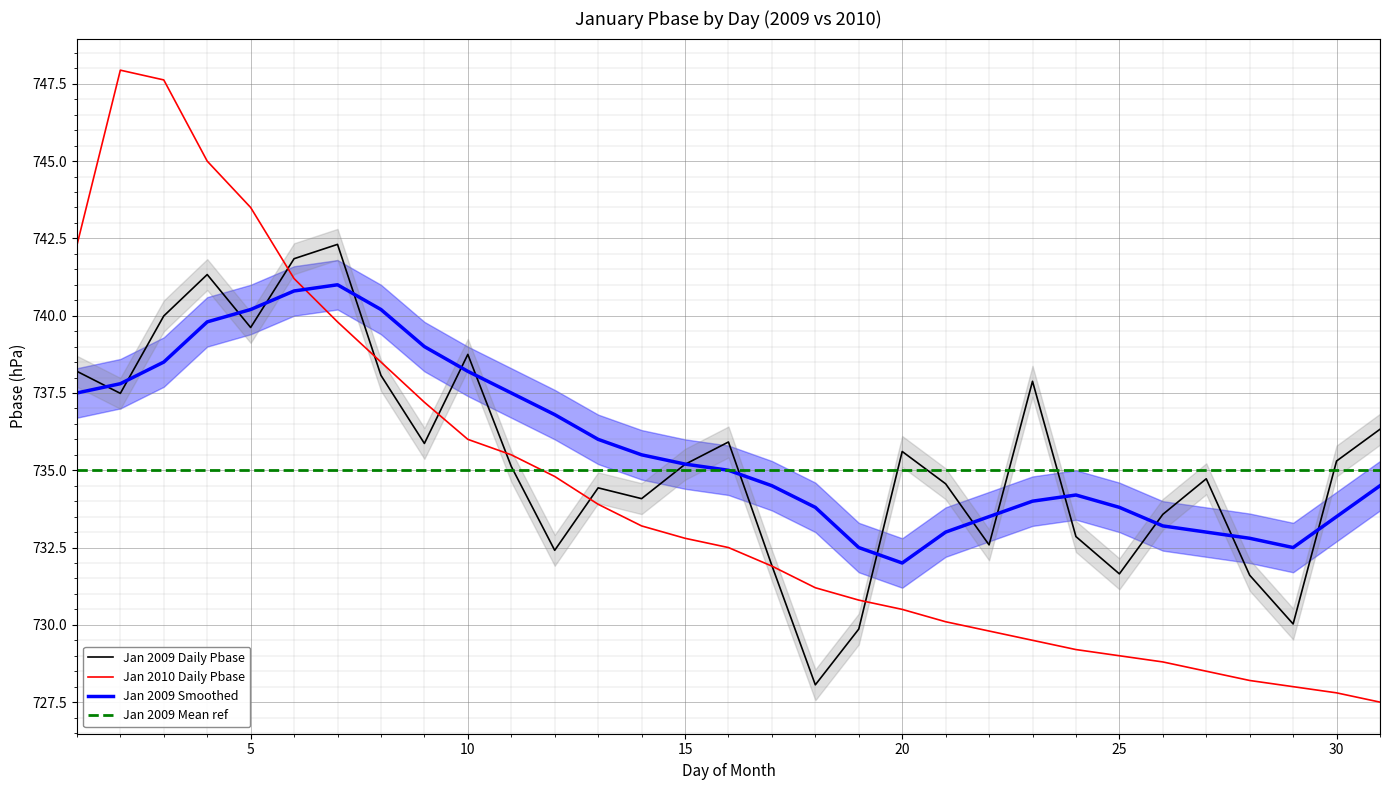

What is the difference between the second highest and second lowest values in the Jan 2009 Daily Pbase series?

12.0